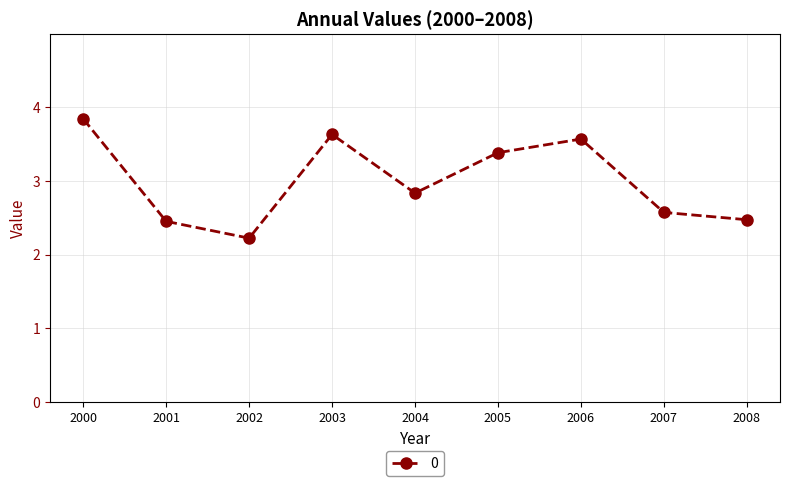

How many interior local valleys (lower than both neighbors) does the data have?

2